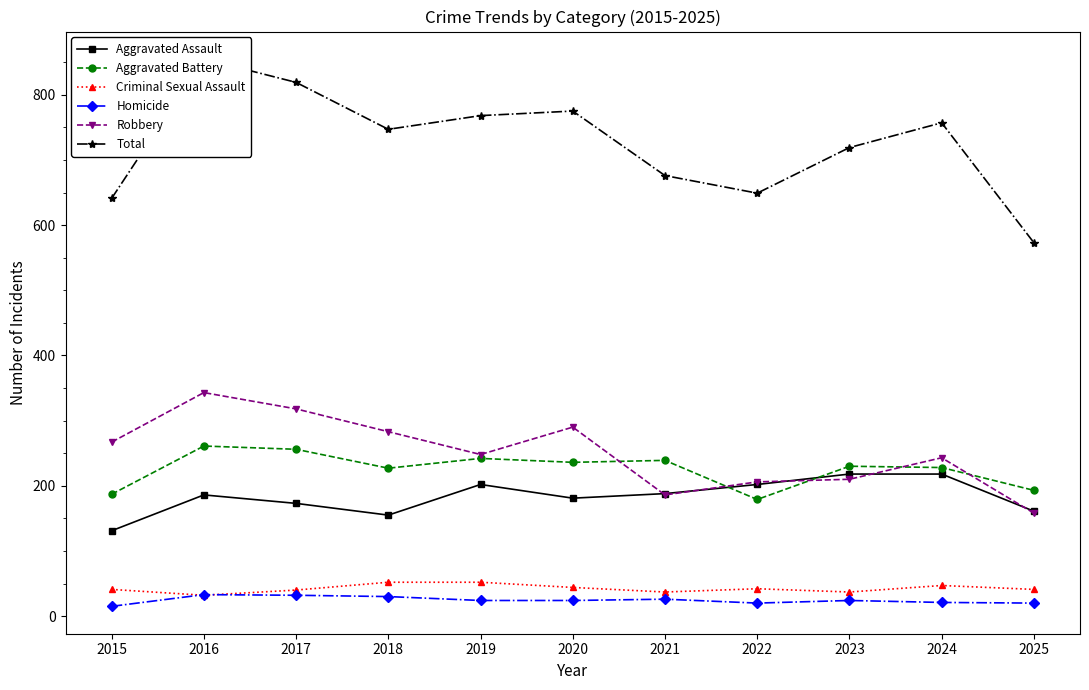

At 2015, list the series in order from smallest to largest.

Homicide, Criminal Sexual Assault, Aggravated Assault, Aggravated Battery, Robbery, Total